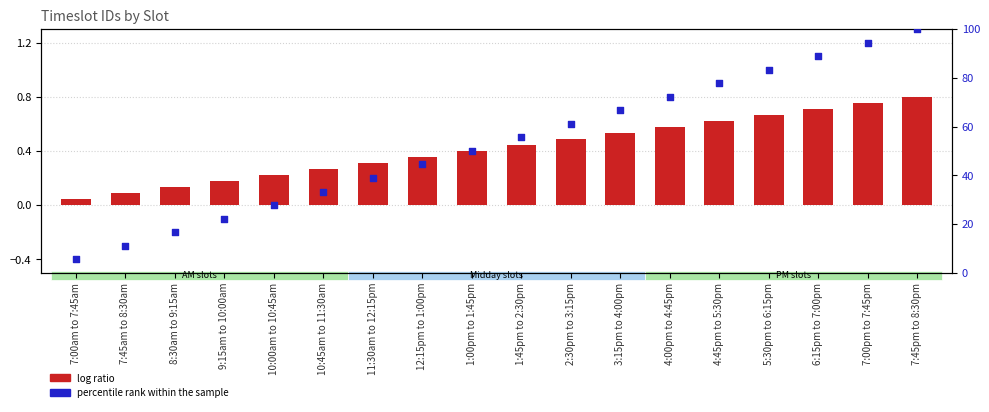

Is the value of percentile rank within the sample at 9:15am to 10:00am greater than the value of log ratio at 7:45am to 8:30am?

Yes